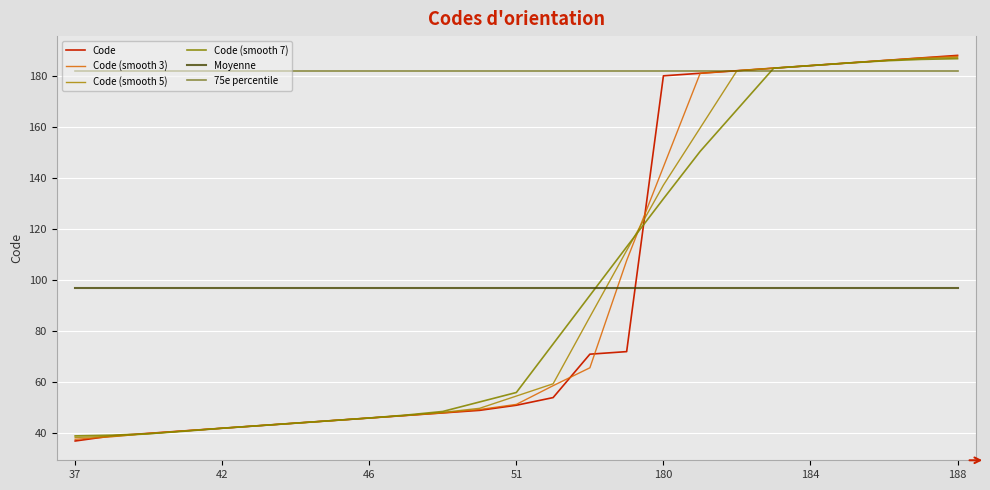

Does the chart display data point markers on the line(s)?

No